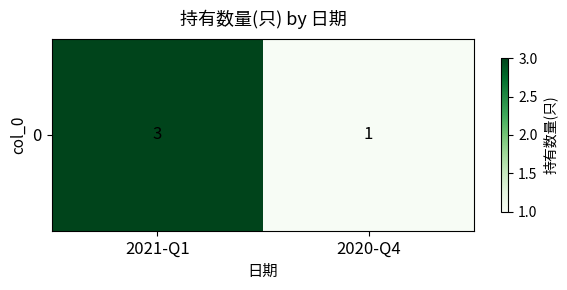

How many data points are less than 3?

1